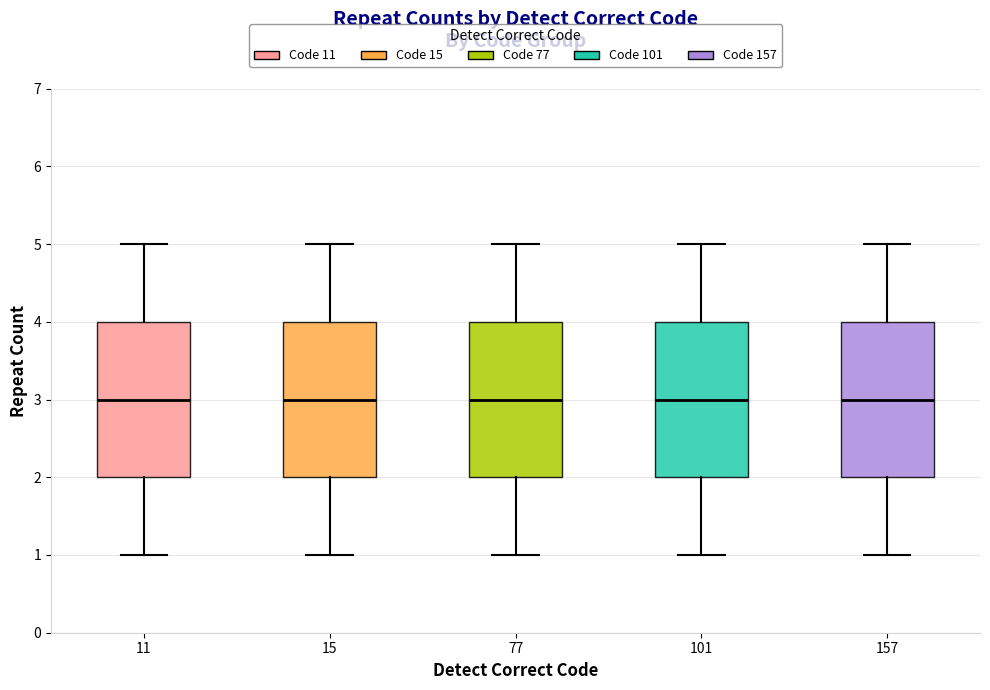

Reading left to right, read every box against the y-axis: the position of its median line, the range the box covers, and the ends of its whiskers. The values are not printed on the chart, so give them approximately, as read against the axis.

11: median 3, box 2 to 4, whiskers 1 to 5
15: median 3, box 2 to 4, whiskers 1 to 5
77: median 3, box 2 to 4, whiskers 1 to 5
101: median 3, box 2 to 4, whiskers 1 to 5
157: median 3, box 2 to 4, whiskers 1 to 5